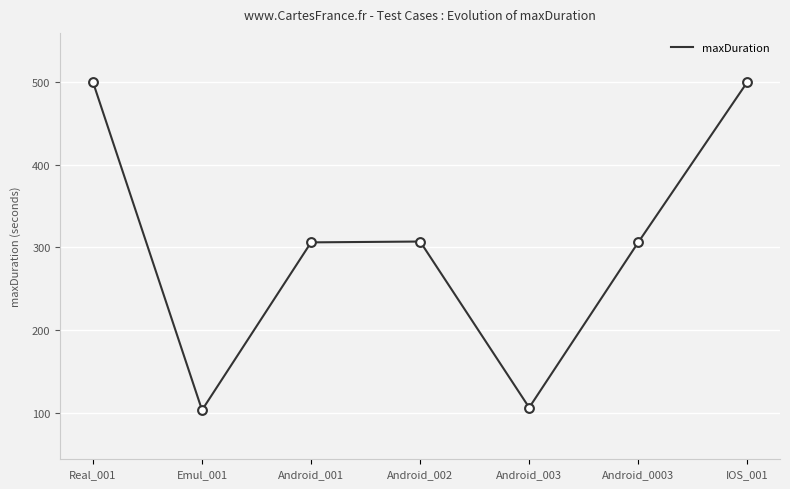

What is the ratio of the value at Android_001 to the value at Android_003?

2.9